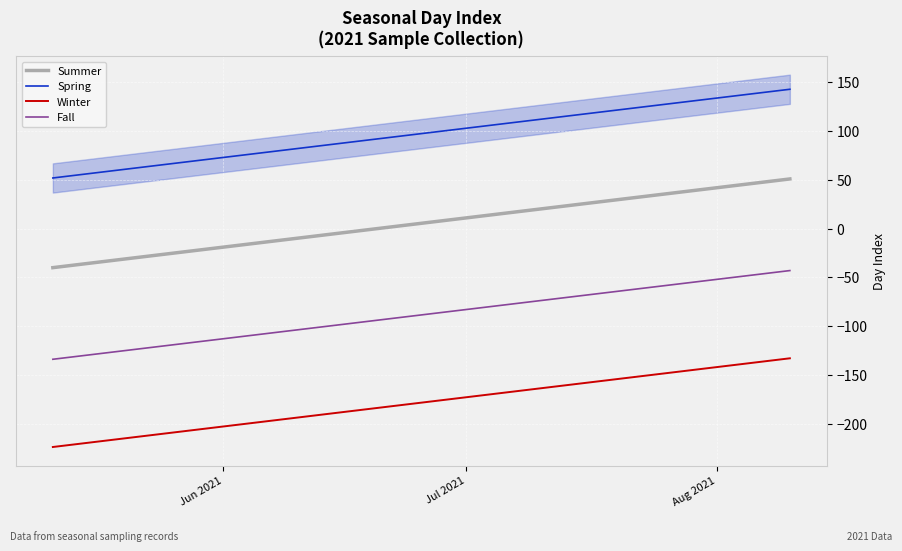

True or false: Fall has more than 1 points higher than both neighbors.

False